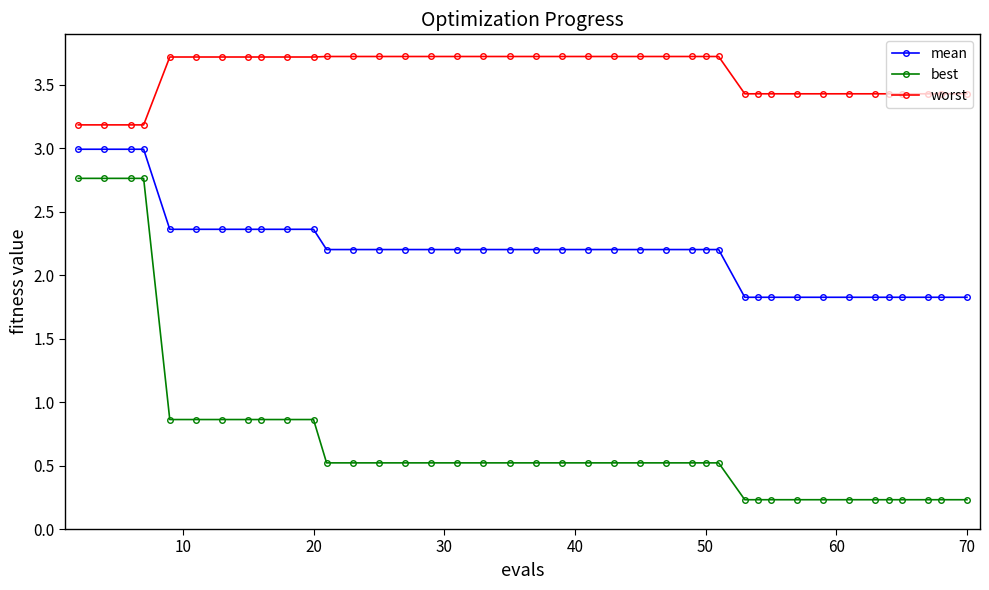

What is the maximum value shown in the chart?

3.7